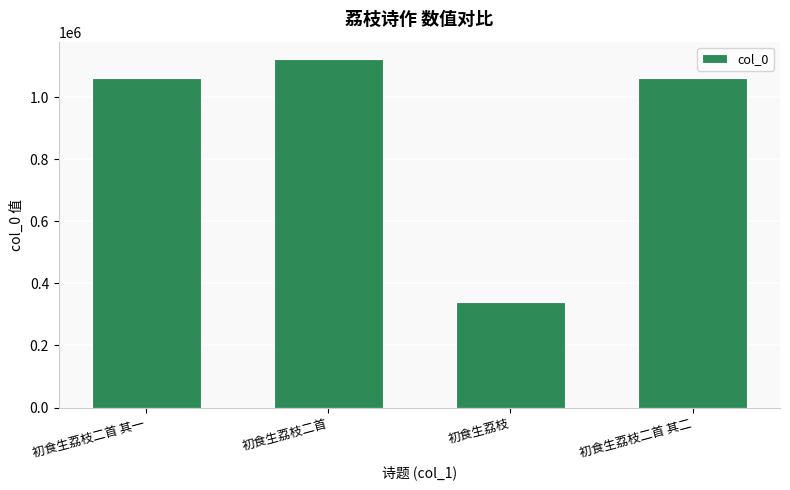

How many bars are there in total?

4